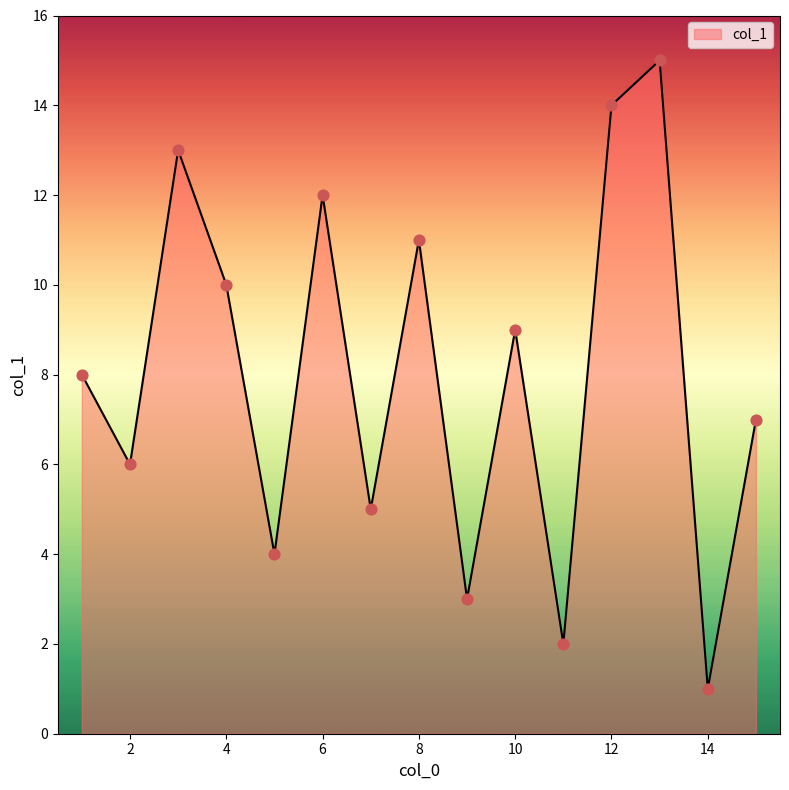

What is the difference between the maximum and minimum values?

14